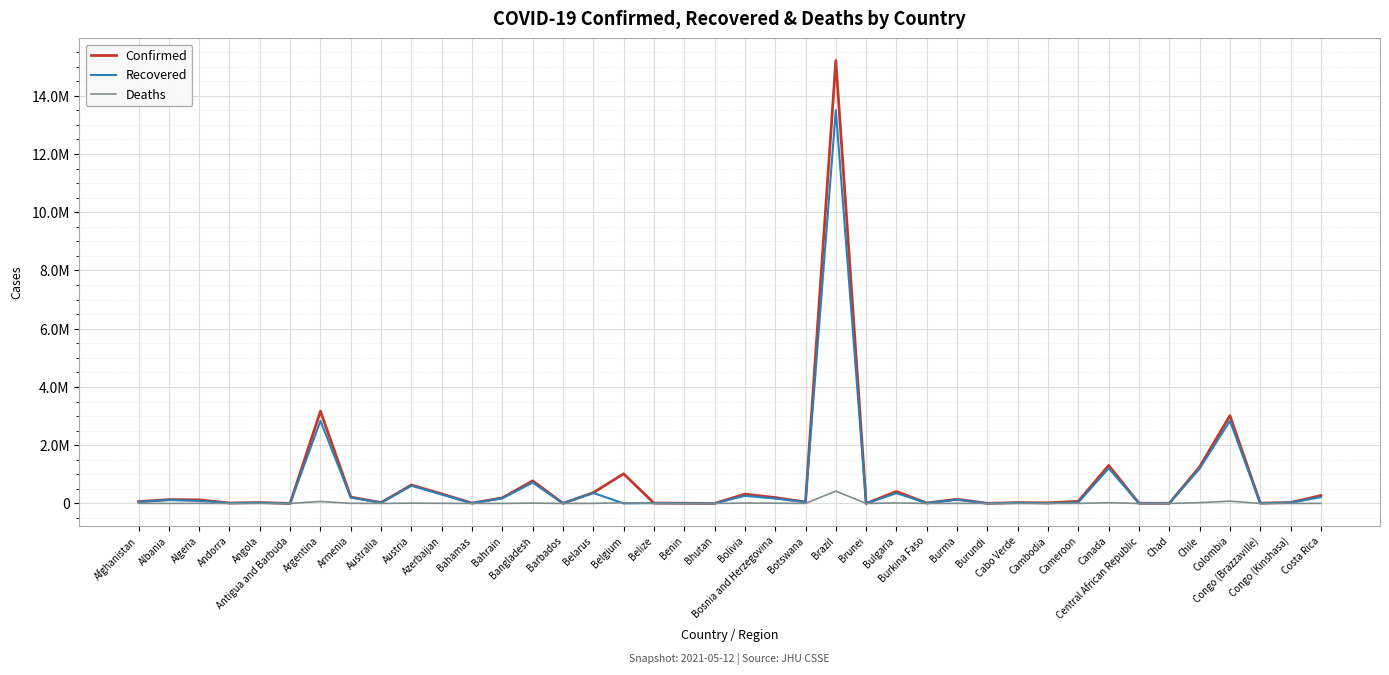

In Confirmed, how many points are lower than both neighbors (excluding endpoints)?

13